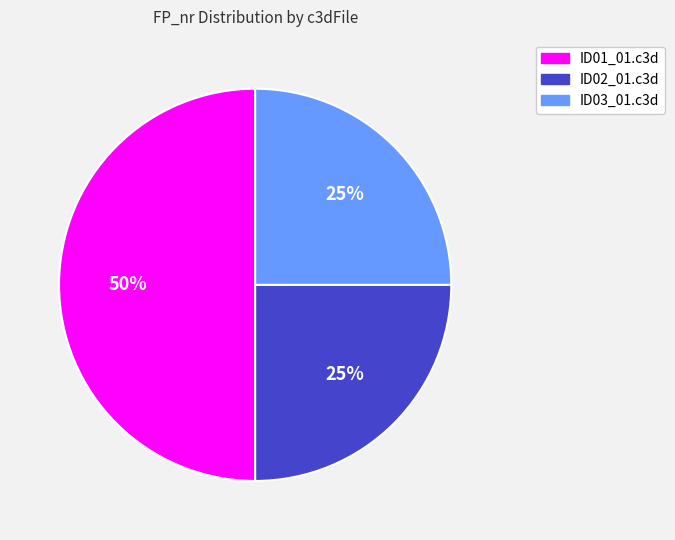

Does ID02_01.c3d represent more than half of the total?

No